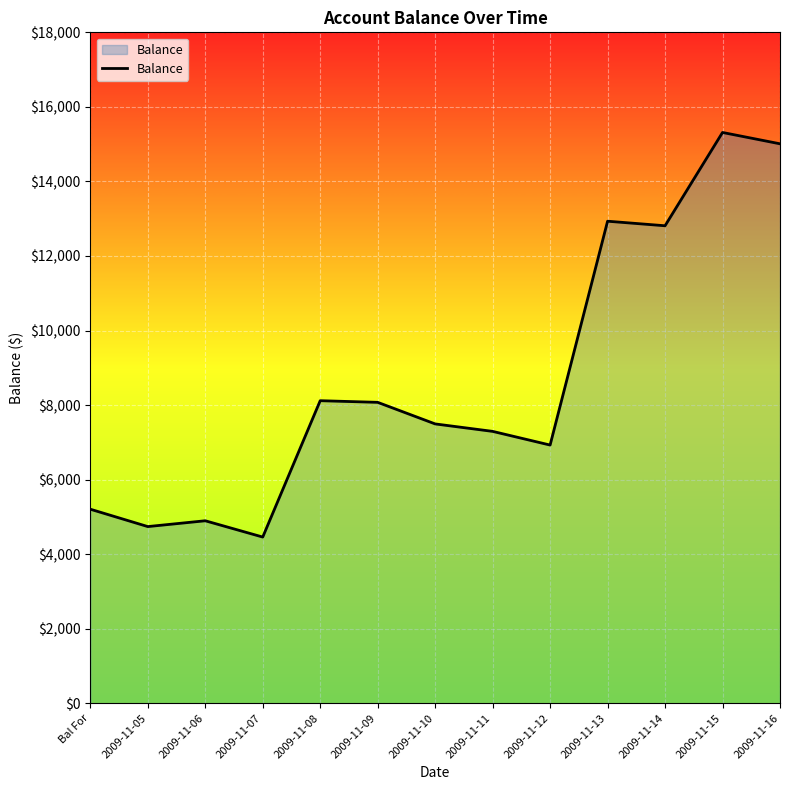

At which category does the data reach its first local peak?

2009-11-06